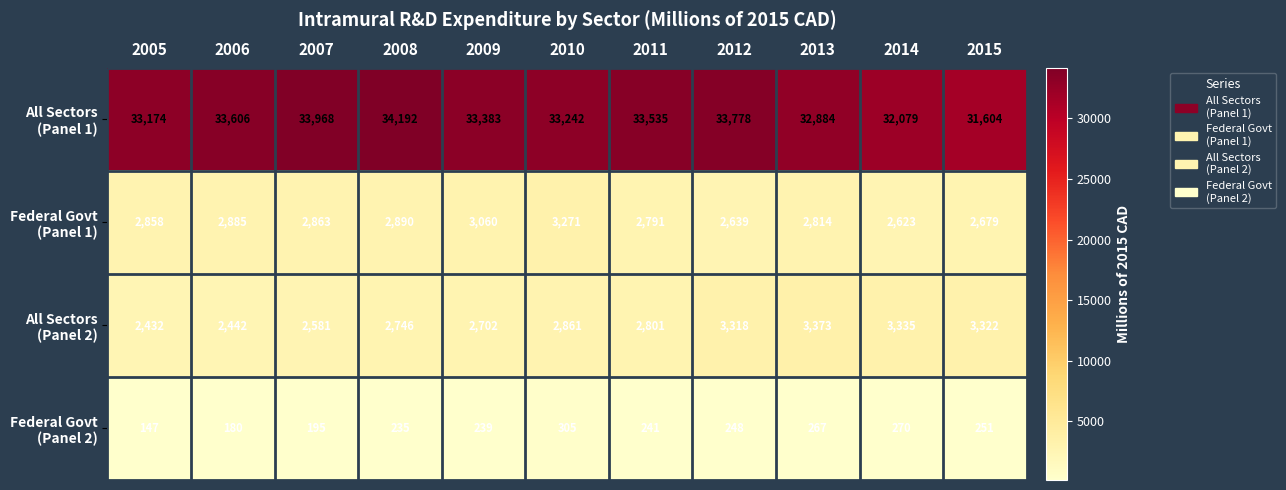

The value of Federal Govt (Panel 1) at 2008 is 4435.6. True or false?

False